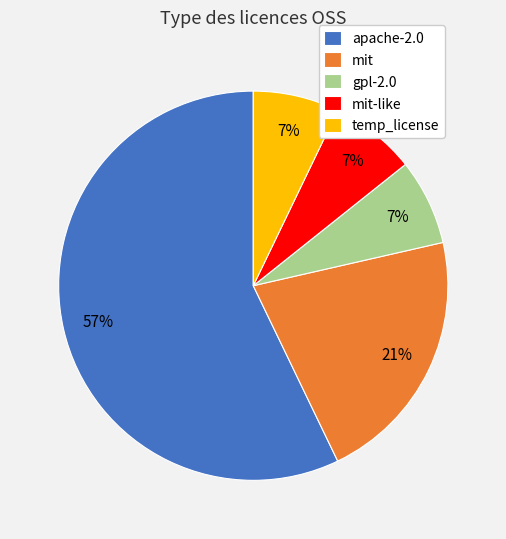

Combined, do apache-2.0 and temp_license account for over 50%?

Yes